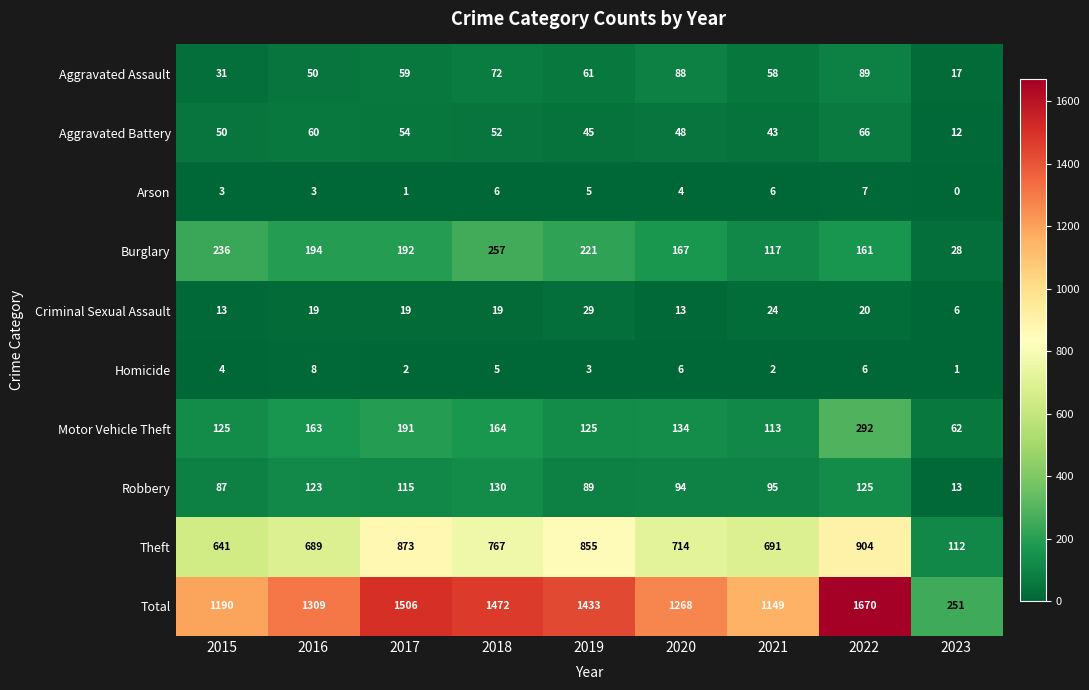

Is the value of Aggravated Battery at 2023 greater than the value of Total at 2016?

No